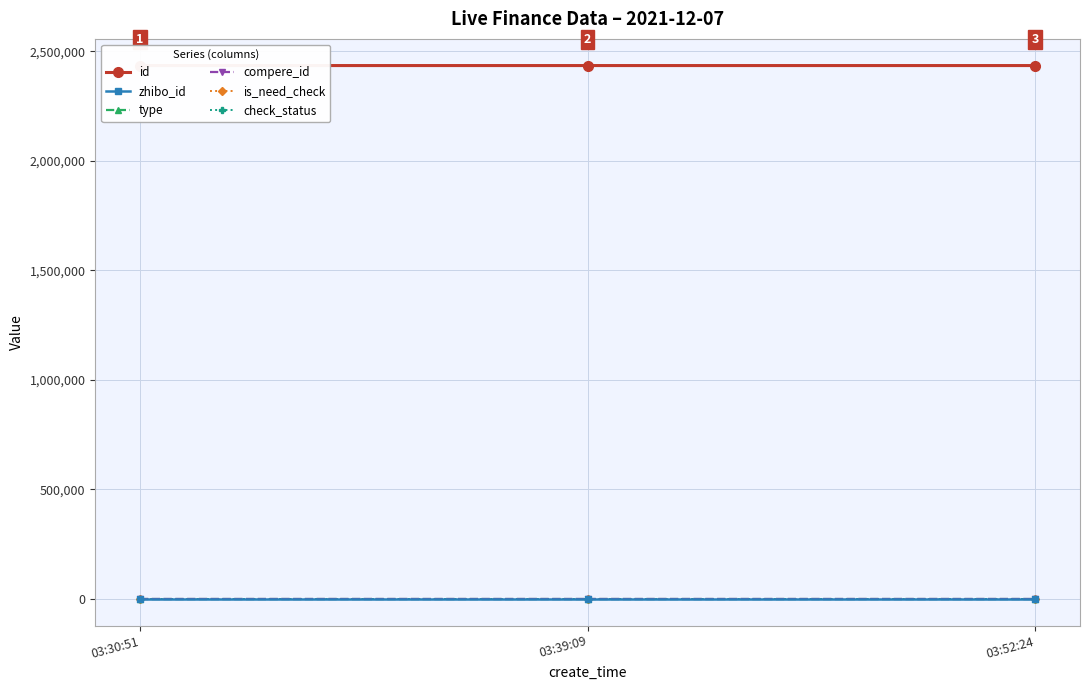

At which label does zhibo_id reach its minimum?

03:30:51